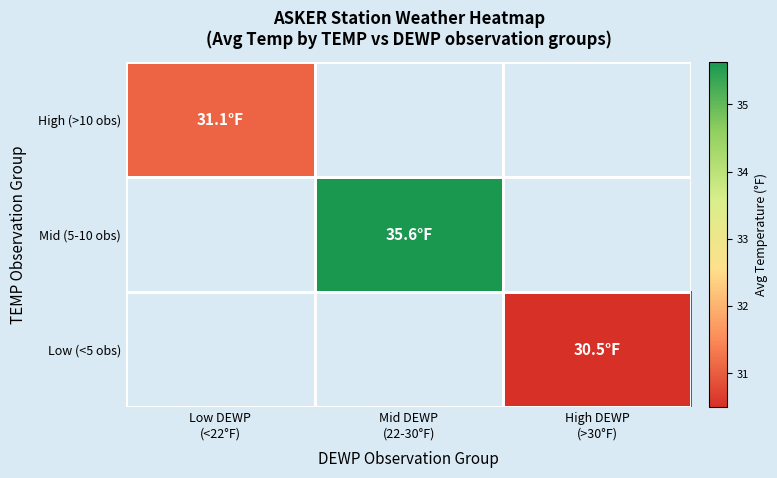

Rank the categories by Mid (5-10 obs) value from lowest to highest.

Low DEWP (<22°F), Mid DEWP (22-30°F), High DEWP (>30°F)